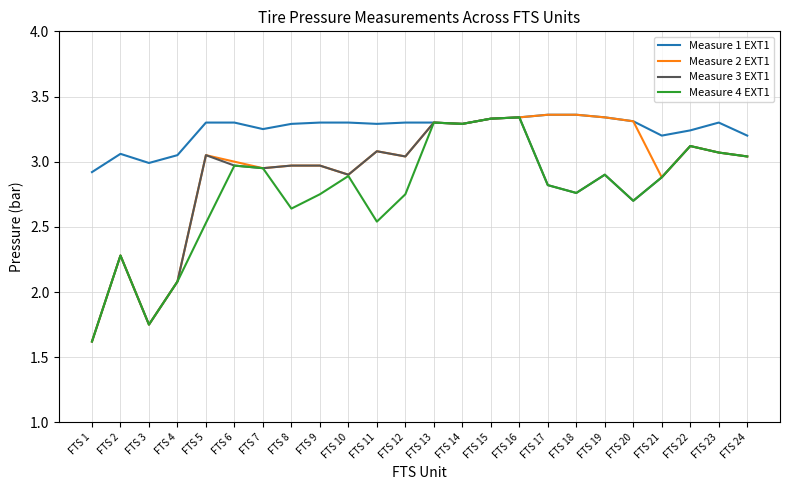

At which label does Measure 1 EXT1 reach its minimum?

FTS 1